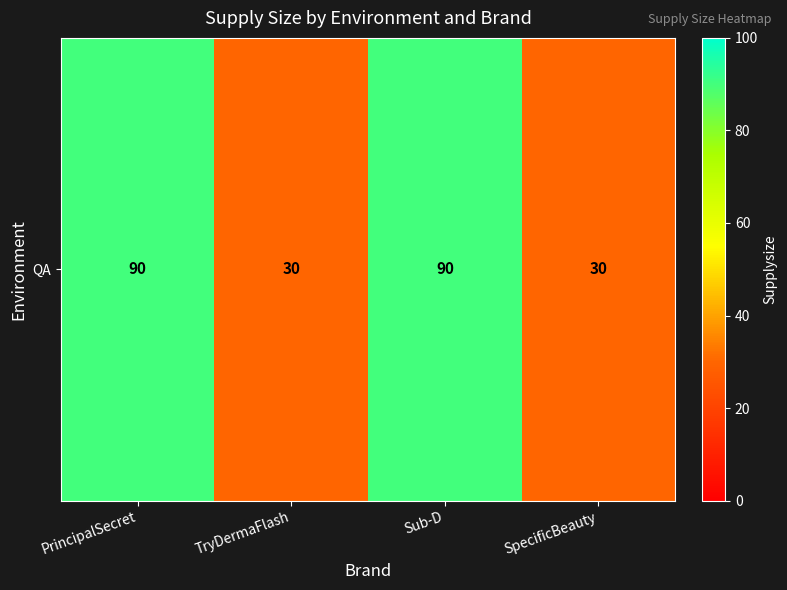

Rank the categories by value from lowest to highest.

TryDermaFlash, SpecificBeauty, PrincipalSecret, Sub-D